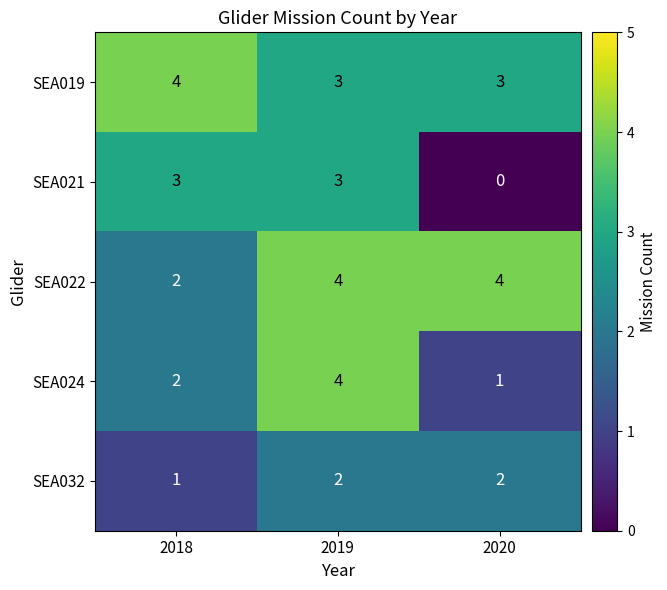

Reading right to left, list all the values displayed in this chart.

SEA019: 3	3	4
SEA021: 0	3	3
SEA022: 4	4	2
SEA024: 1	4	2
SEA032: 2	2	1